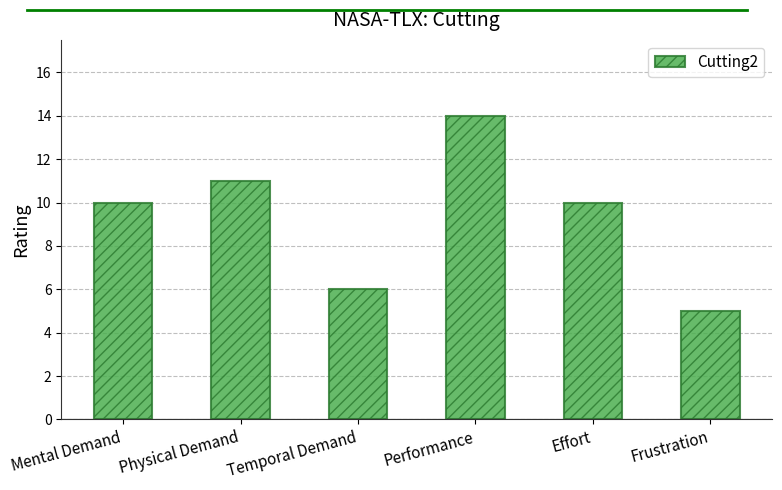

What is the difference between the maximum and minimum values?

9